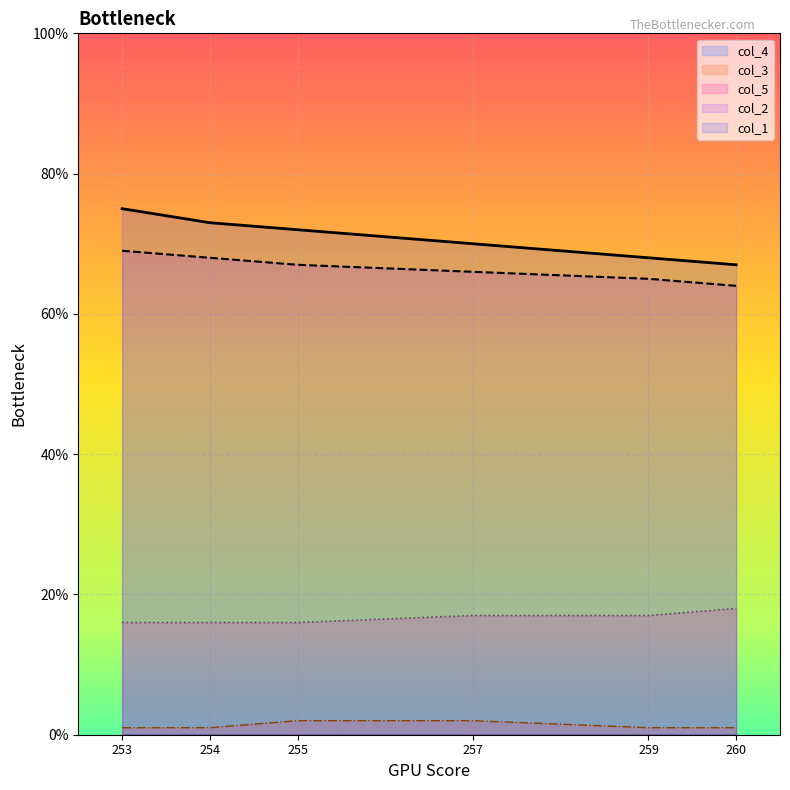

True or false: col_5 has more than 2 points higher than both neighbors.

False